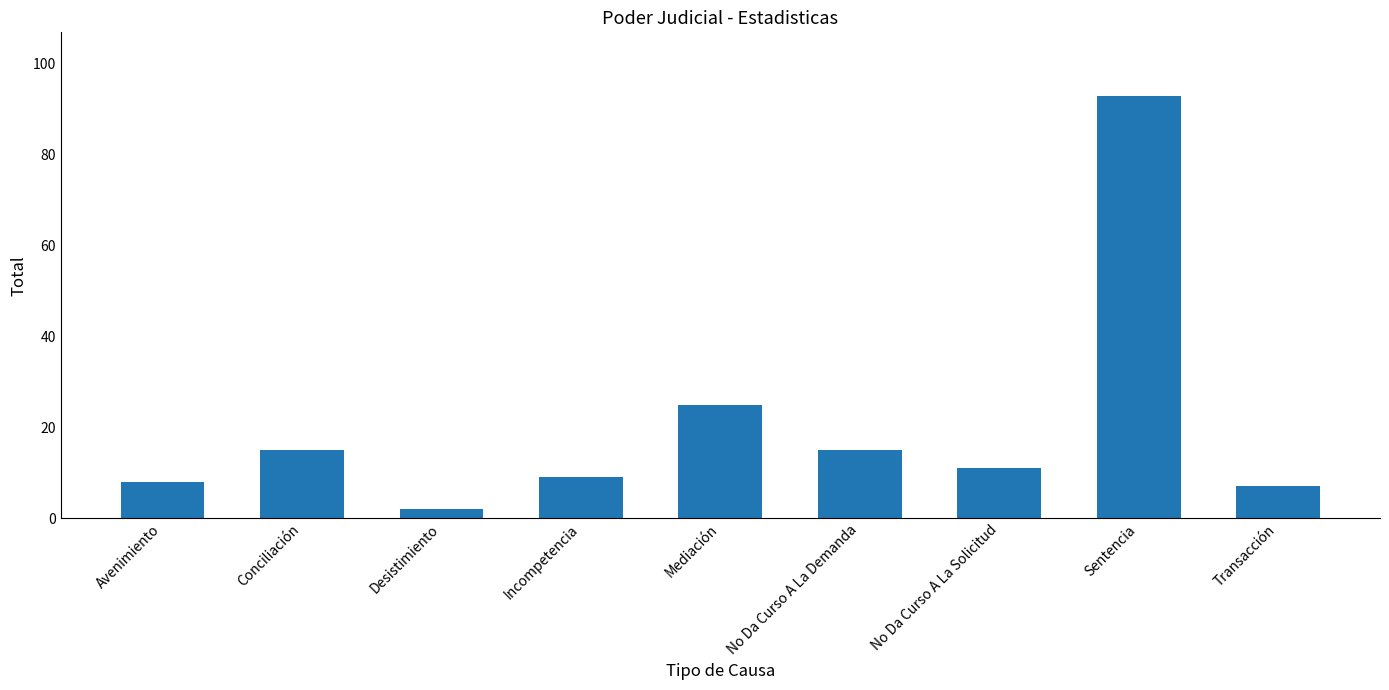

Which label corresponds to the smallest value in the chart?

Desistimiento